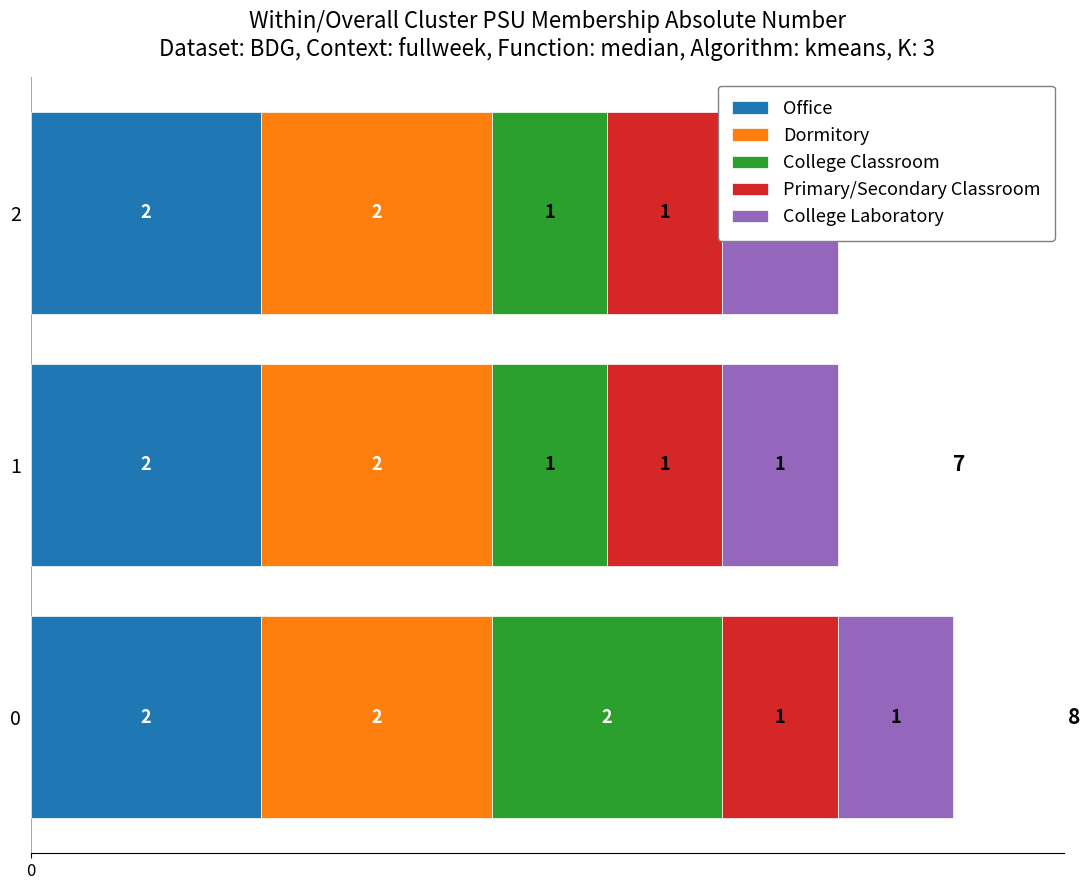

What is the sum of all Dormitory values?

2.4